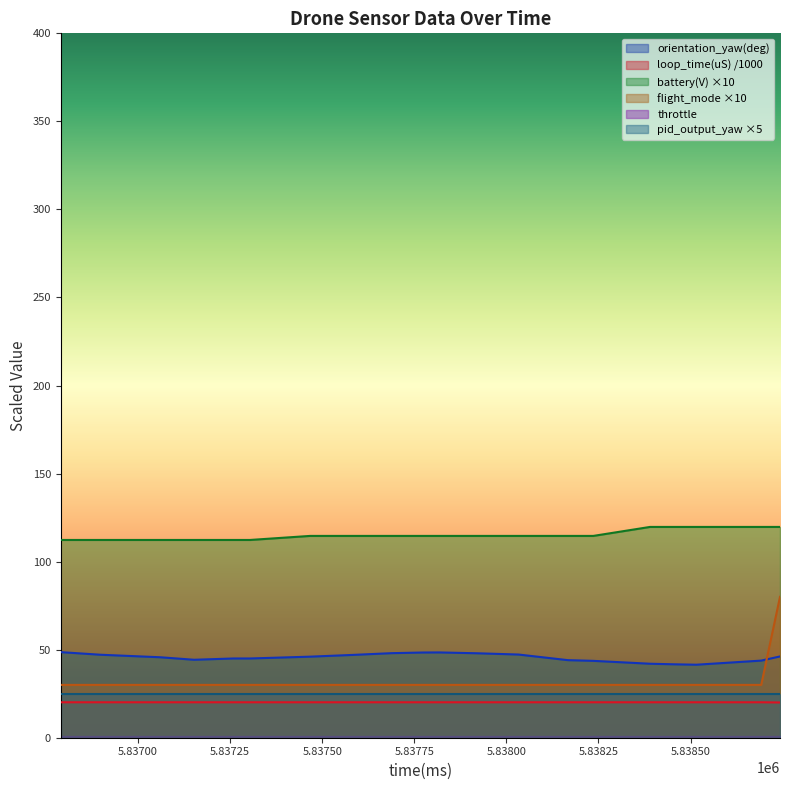

True or false: loop_time(uS) has more than 0 interior local peaks.

False